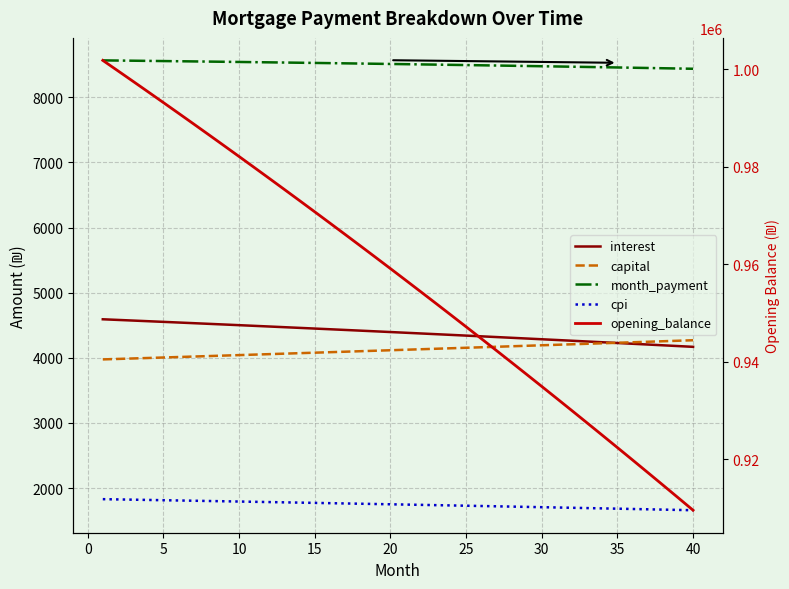

How many categories are shown in the chart?

40